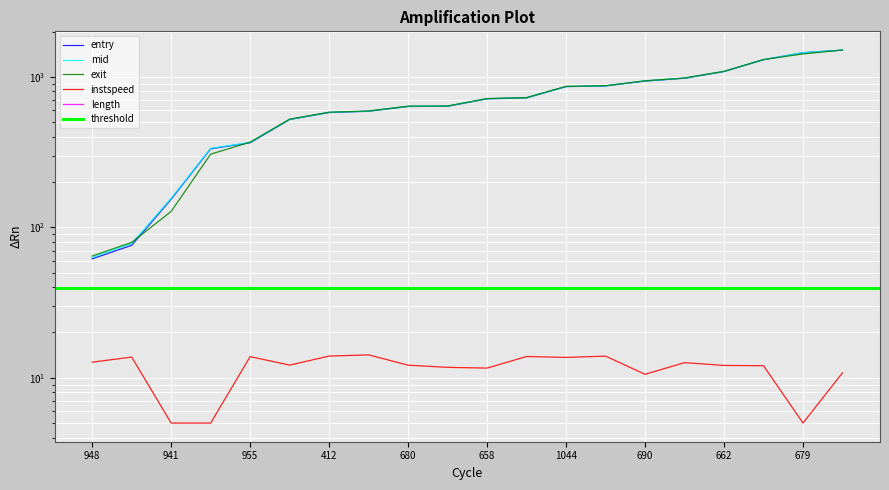

True or false: entry and instspeed intersect in this chart.

False